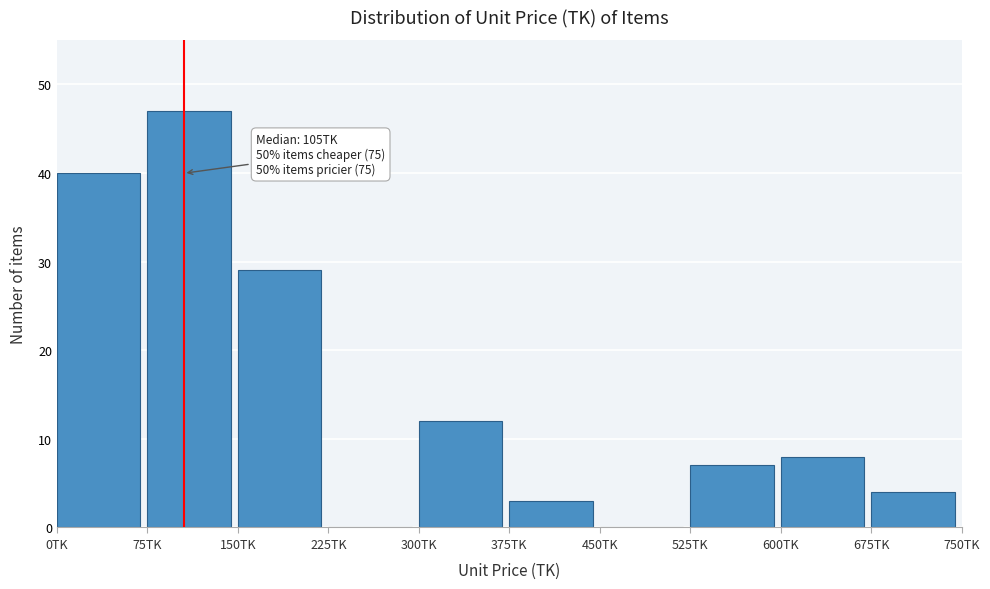

Which range on the x-axis has the tallest bar?

75 to 150